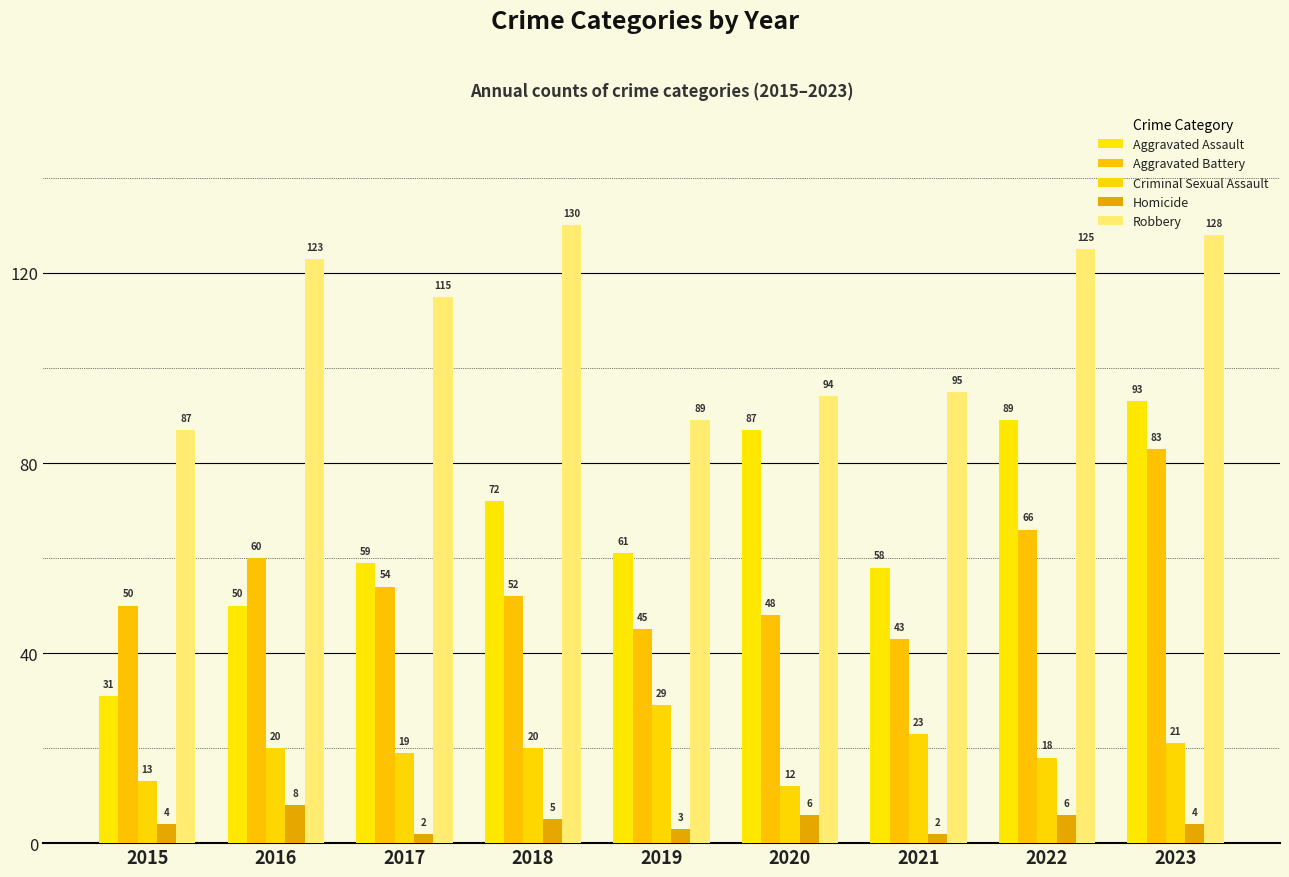

At how many categories does at least one series exceed 31?

9